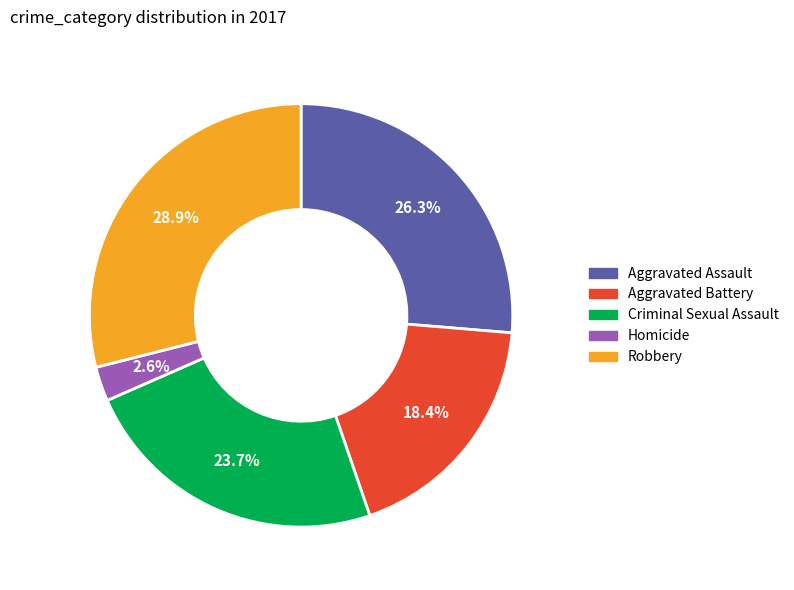

Rank the categories by value from lowest to highest.

Homicide, Aggravated Battery, Criminal Sexual Assault, Aggravated Assault, Robbery